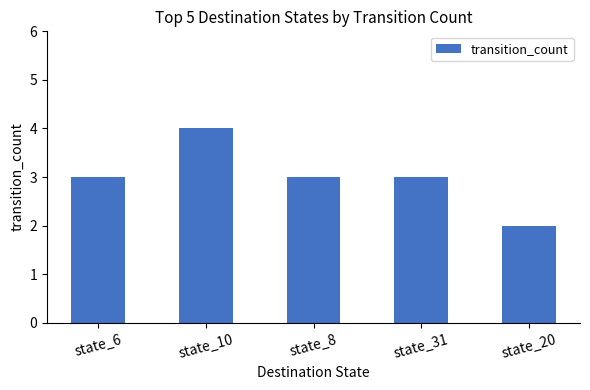

What is the approximate value at state_8?

3